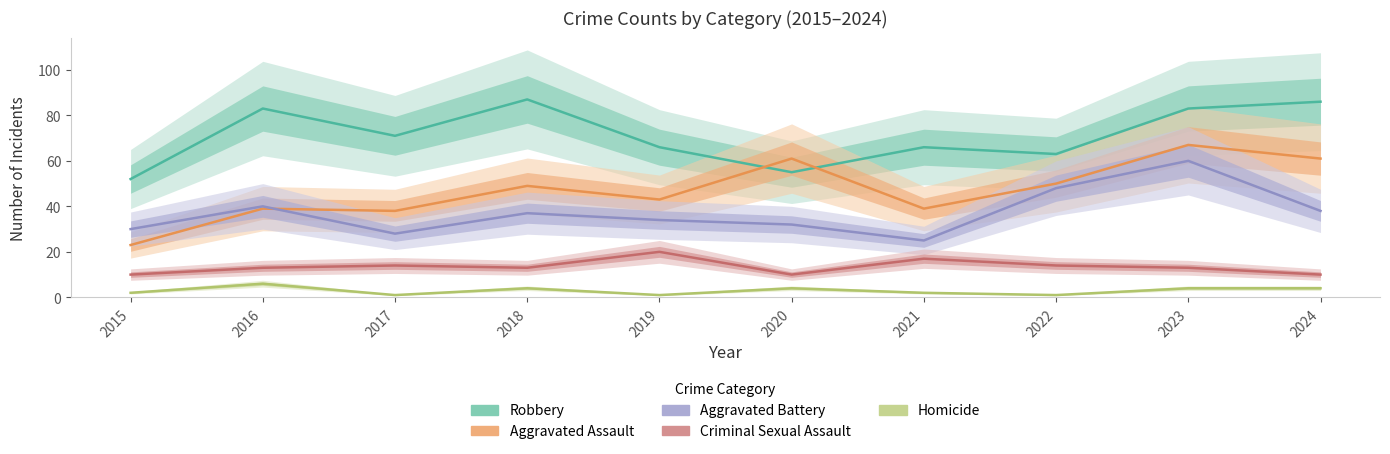

How many series are shown in this chart?

5